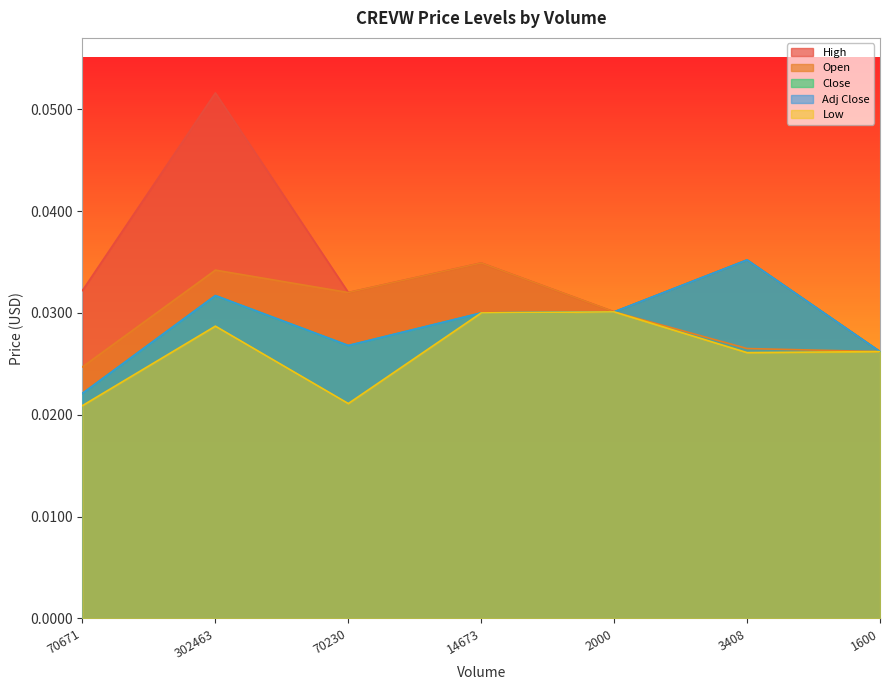

Is it true that Close equals 0.0 at 70230?

False